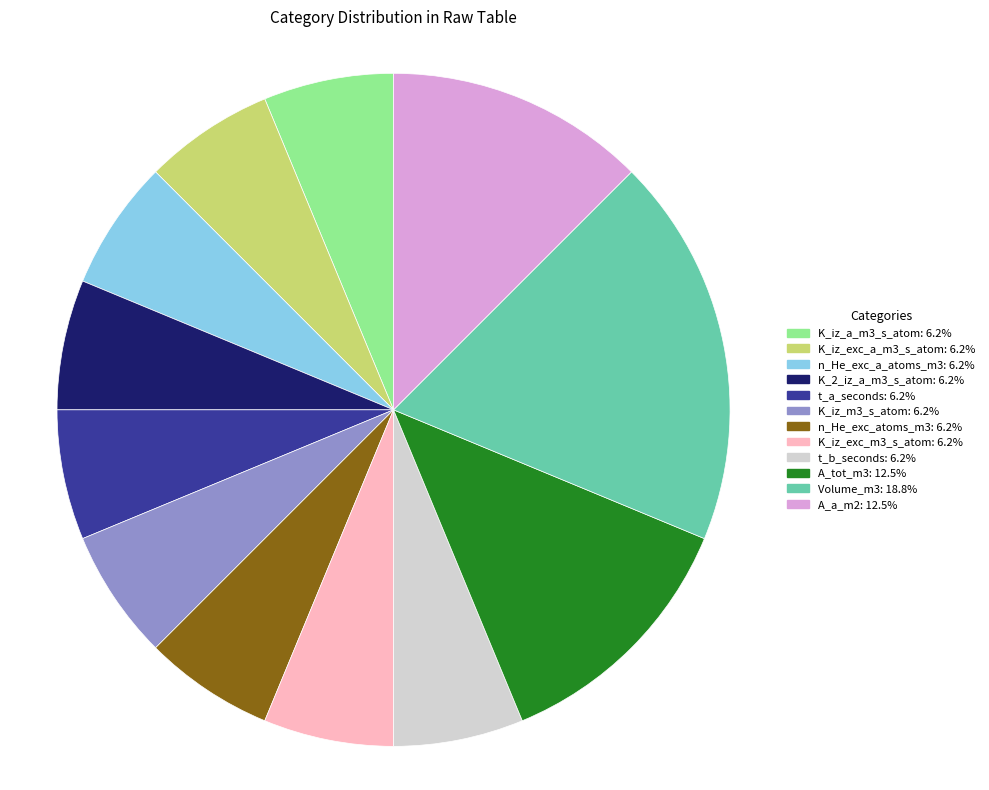

What is the ratio of the value at Volume_m3 to the value at K_iz_exc_a_m3_s_atom?

3.0